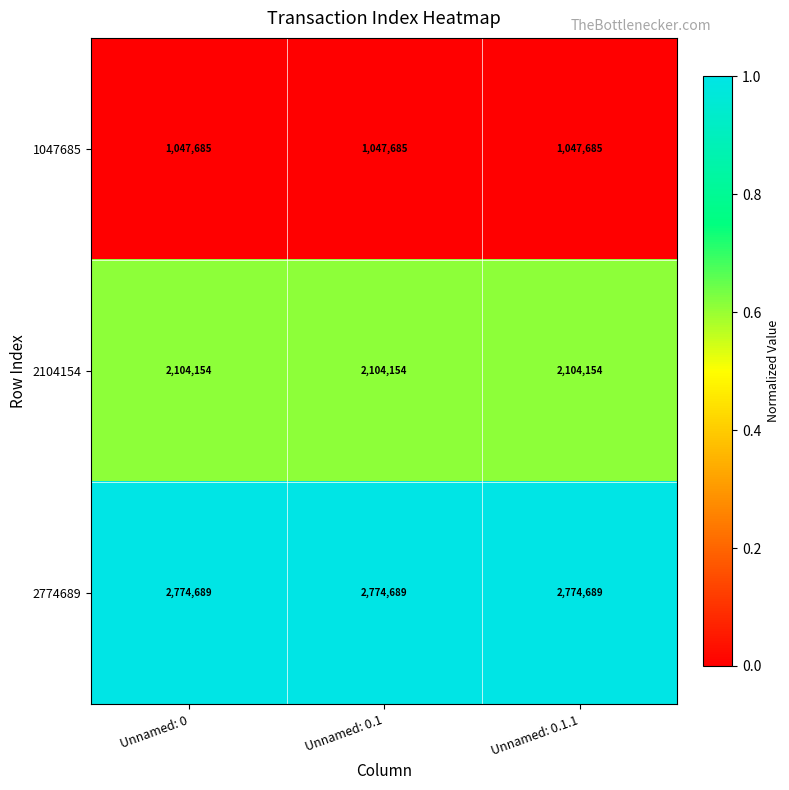

The 1047685 series shows 599368 at Unnamed: 0.1.1. True or false?

False